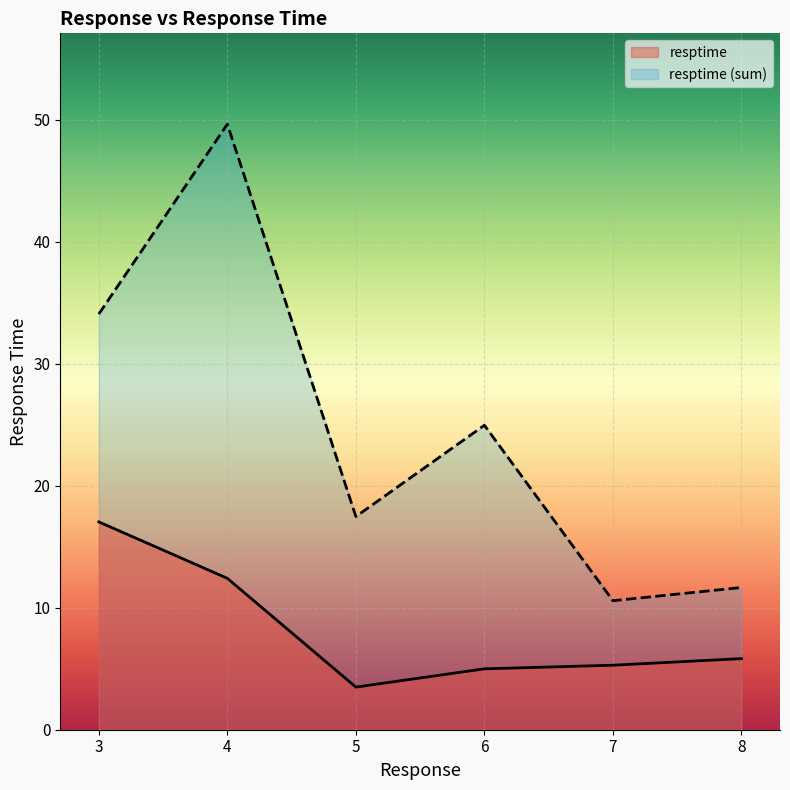

What is the spread (max minus min) of values at 7?

5.3